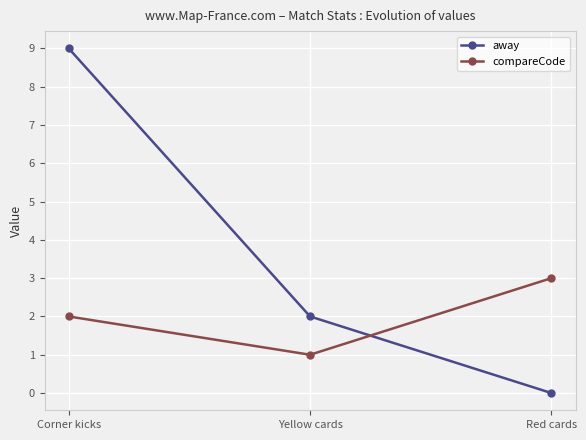

What position from the right is Red cards?

1